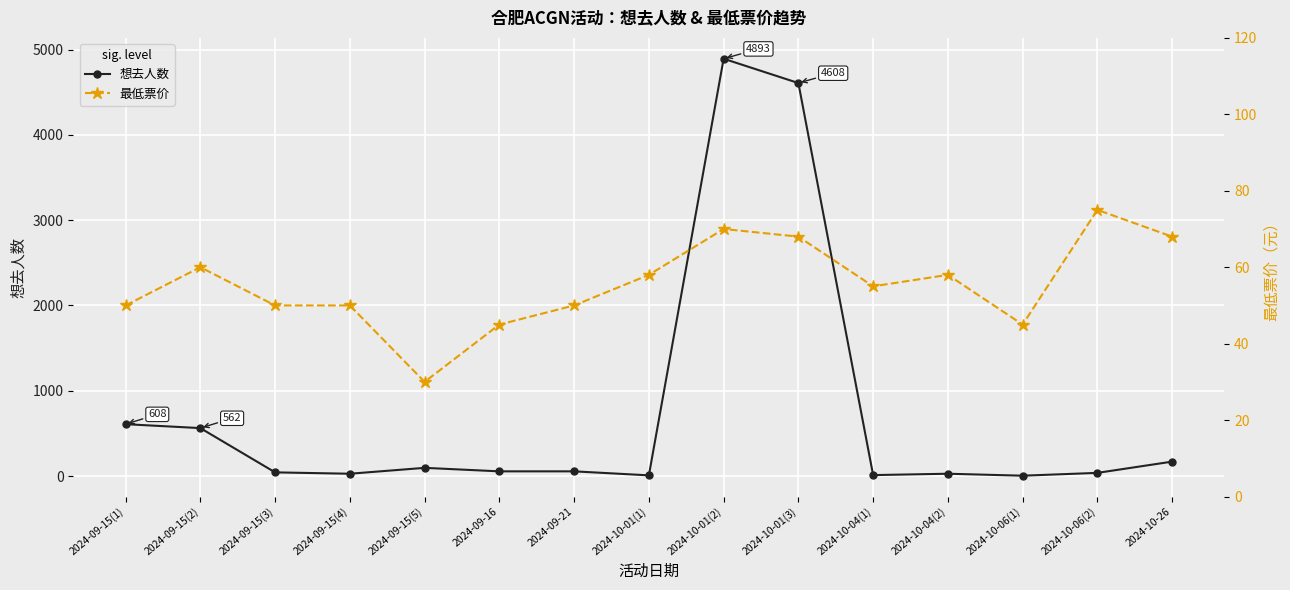

The 最低票价 series shows 50 at 2024-09-15(4). True or false?

True